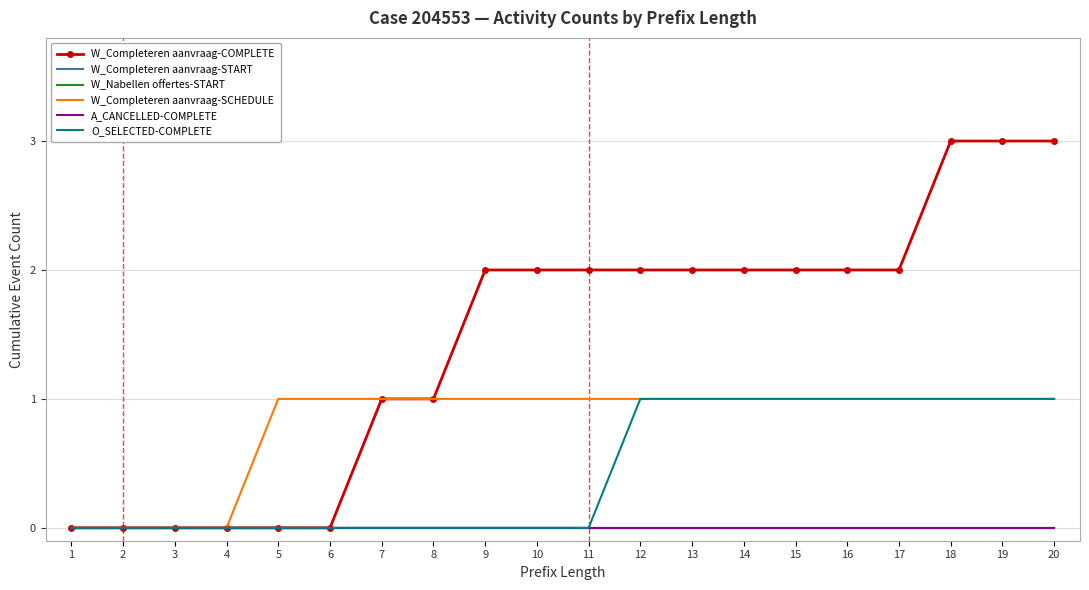

Rank the categories by W_Completeren aanvraag-SCHEDULE value from highest to lowest.

5, 6, 7, 8, 9, 10, 11, 12, 13, 14, 15, 16, 17, 18, 19, 20, 1, 2, 3, 4